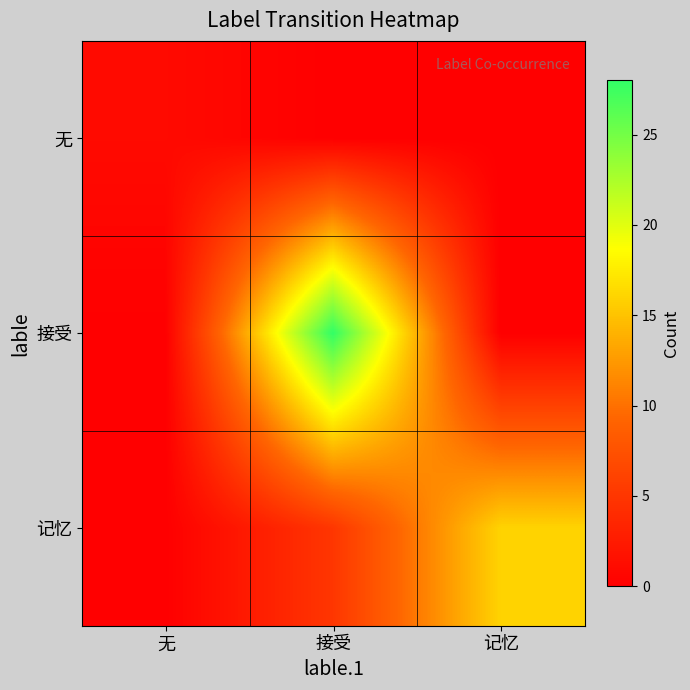

Which series changed the most between 无 and 接受?

接受